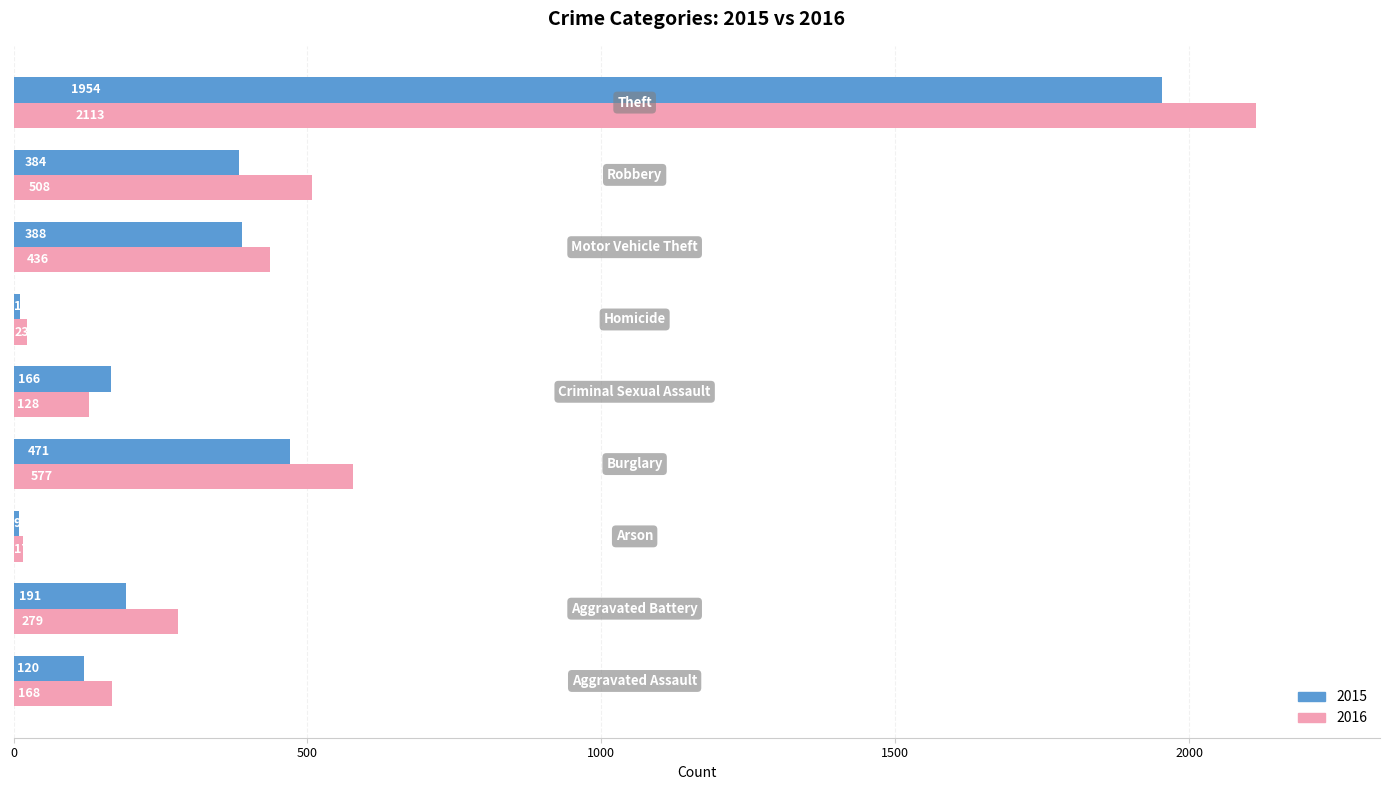

What is the minimum value shown in the chart?

9